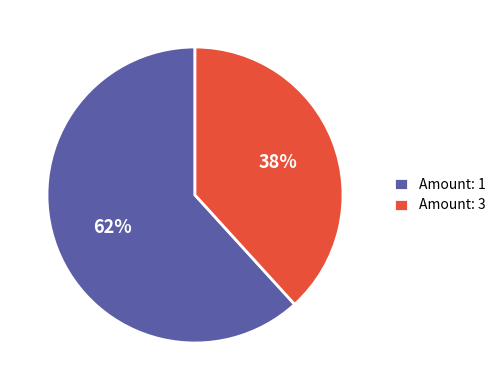

To the nearest percent, what portion does Amount: 3 represent?

38%